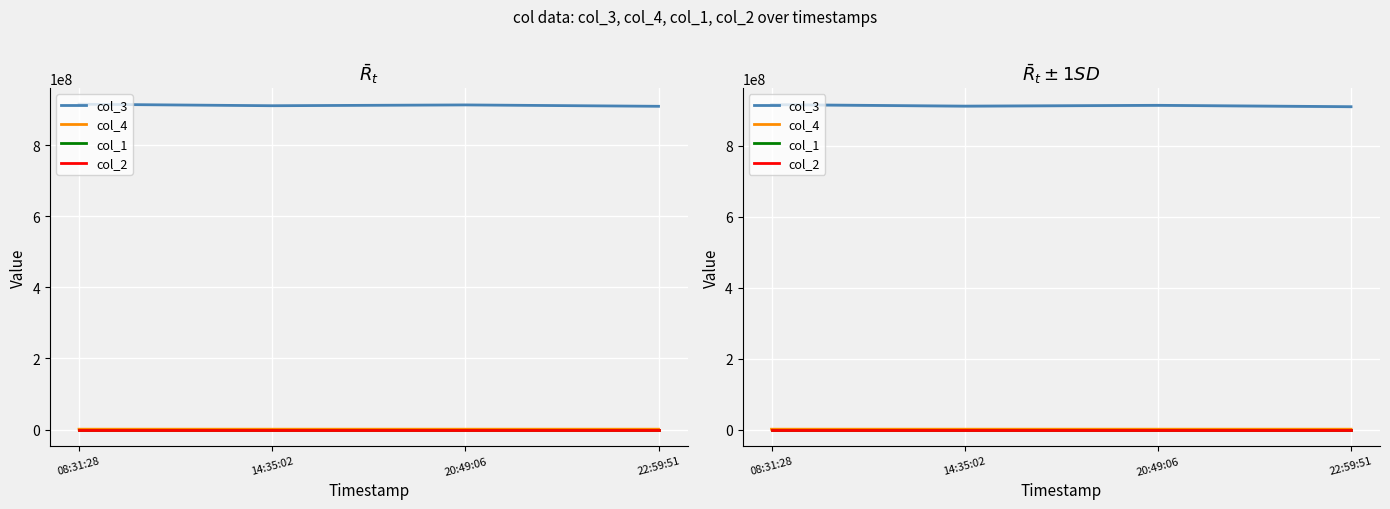

True or false: col_3 and col_4 intersect in this chart.

False